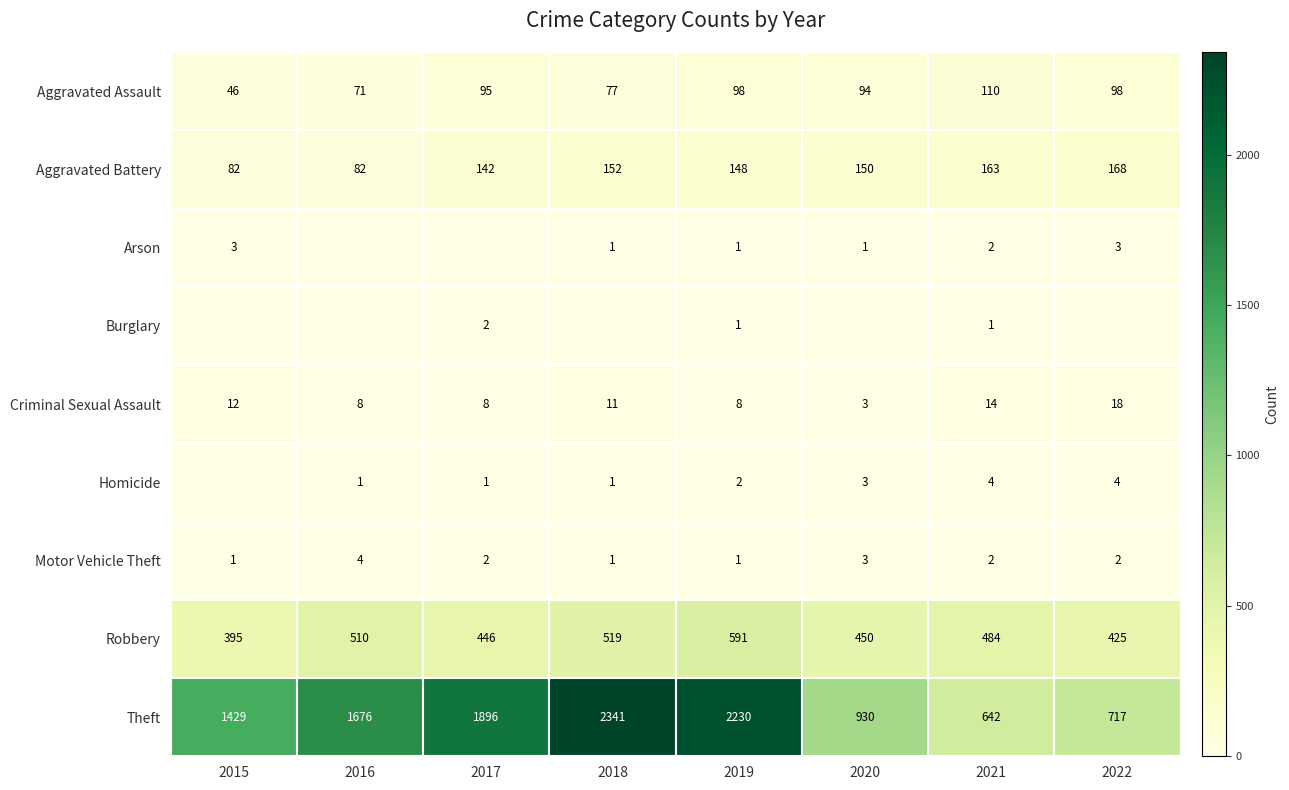

Which has a higher value, 2022 or 2019?

2022